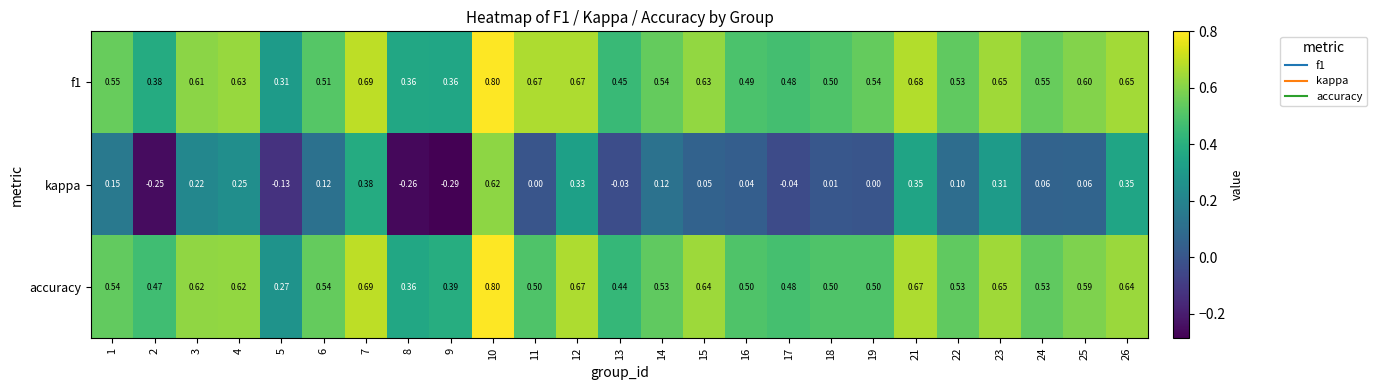

Is the value of f1 at 4 greater than the value of kappa at 21?

Yes